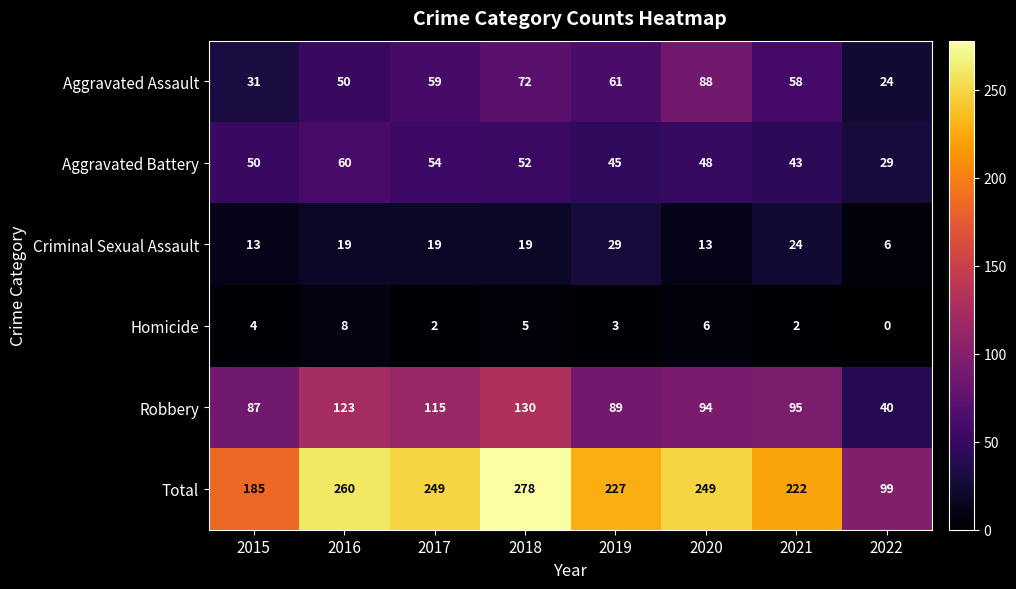

List the labels in order of Robbery value, largest first.

2018, 2016, 2017, 2021, 2020, 2019, 2015, 2022